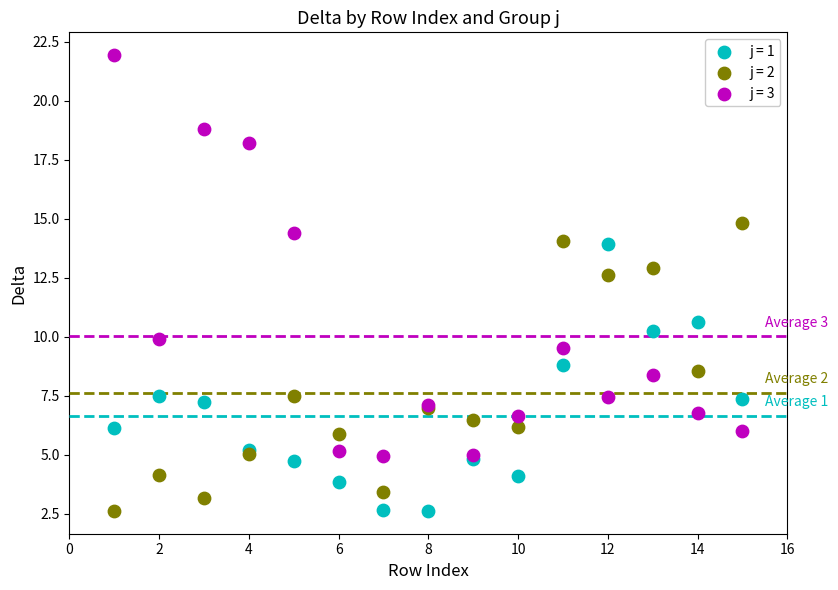

What is the X range (max minus min) for the scatter plot?

14.0